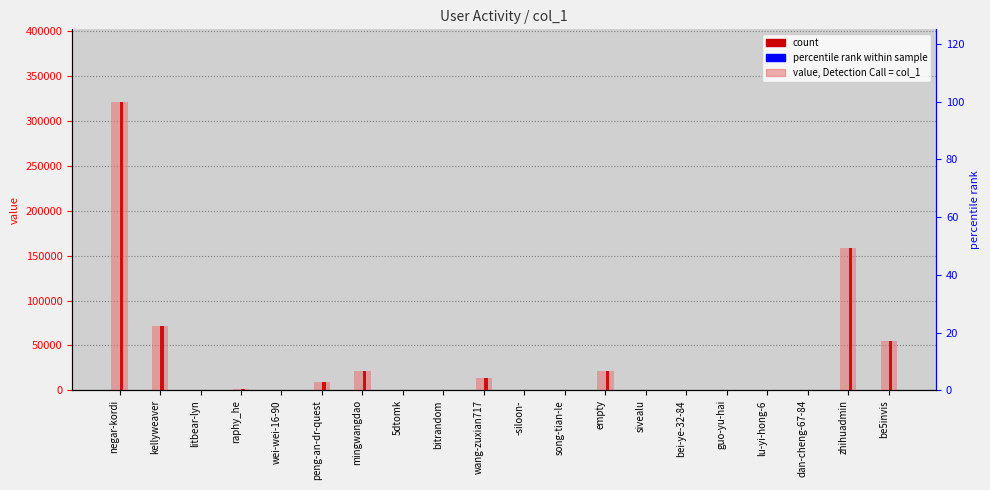

What is the label of the 2nd bar from the right?

zhihuadmin